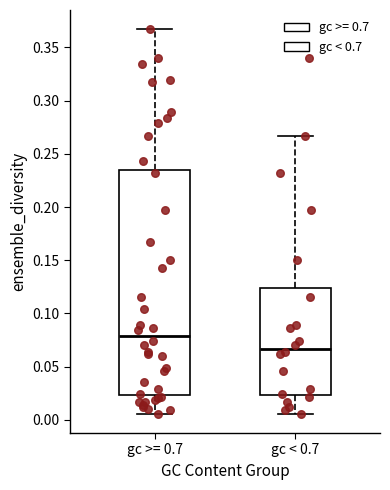

Which box is the tallest, from its lower edge to its upper edge?

gc >= 0.7